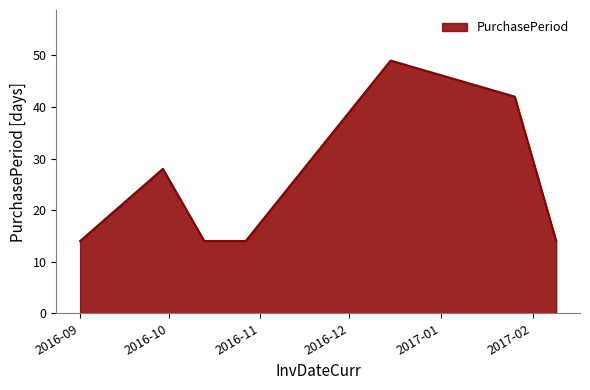

What is the smallest value displayed?

14